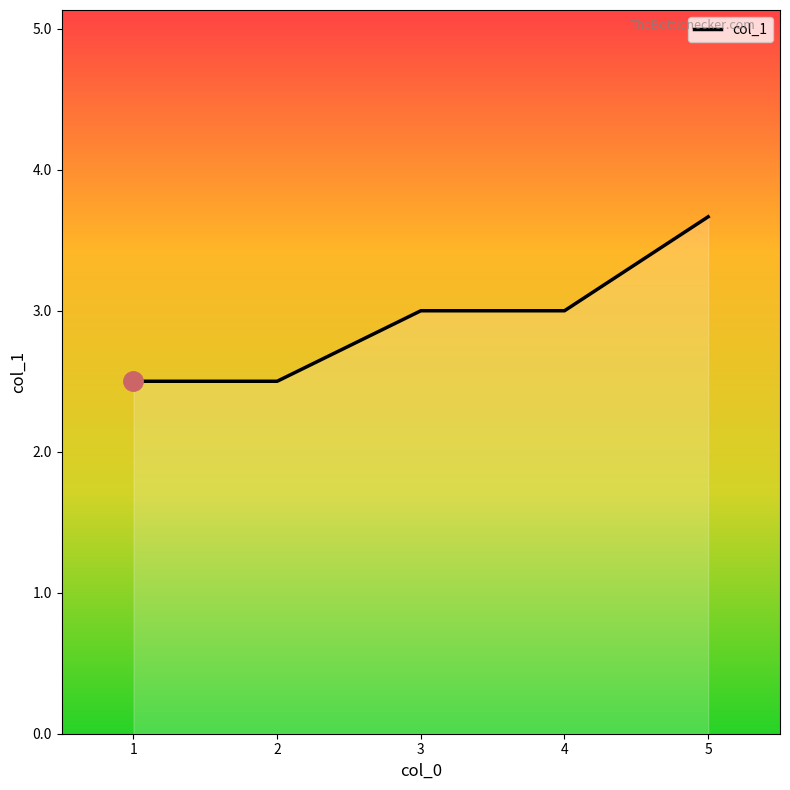

Which category has the lowest value across all series?

1